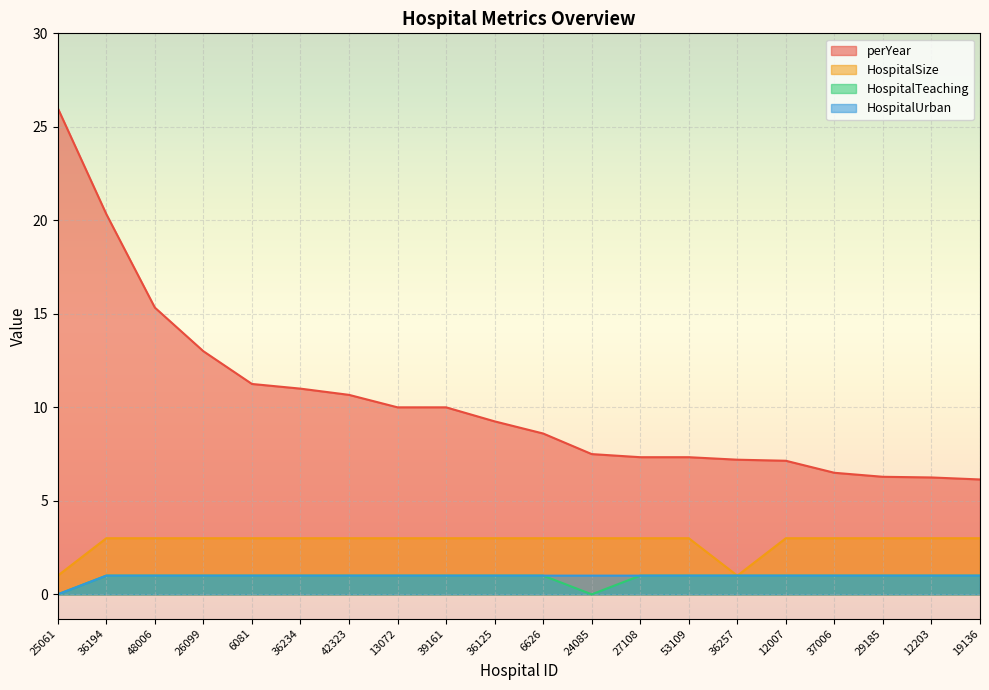

The value of HospitalTeaching at 12007 is 1.0. True or false?

True